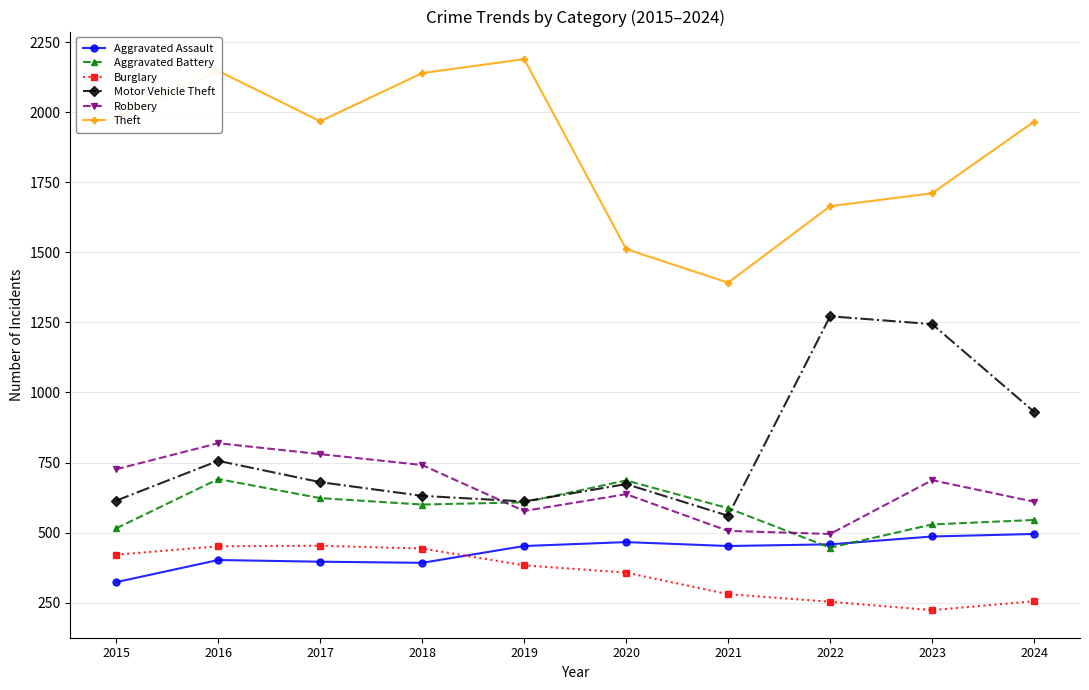

How many times do Aggravated Battery and Motor Vehicle Theft cross each other?

2